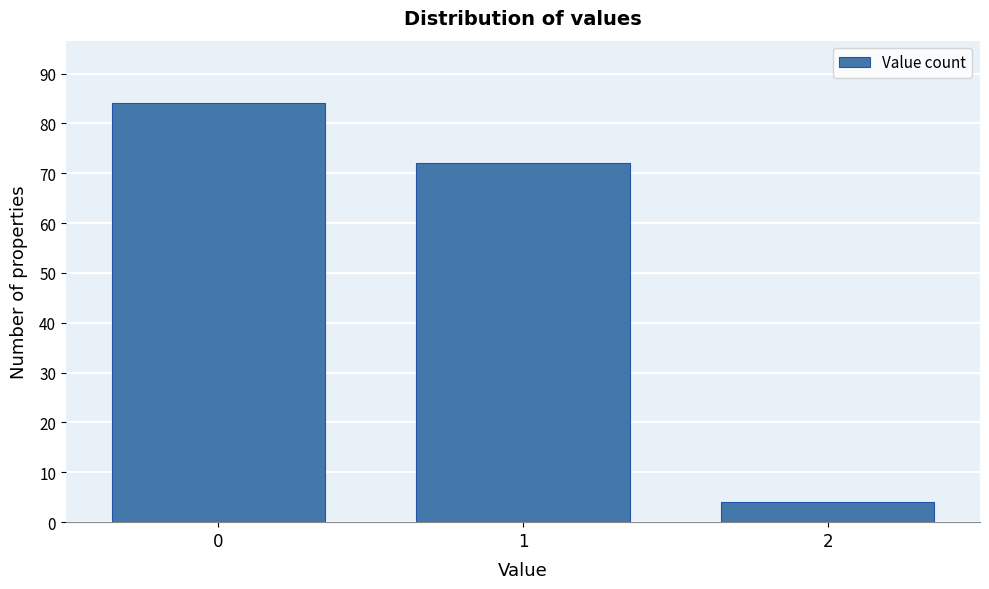

Reading left to right, transcribe all the data shown in this chart.

0=84	1=72	2=4